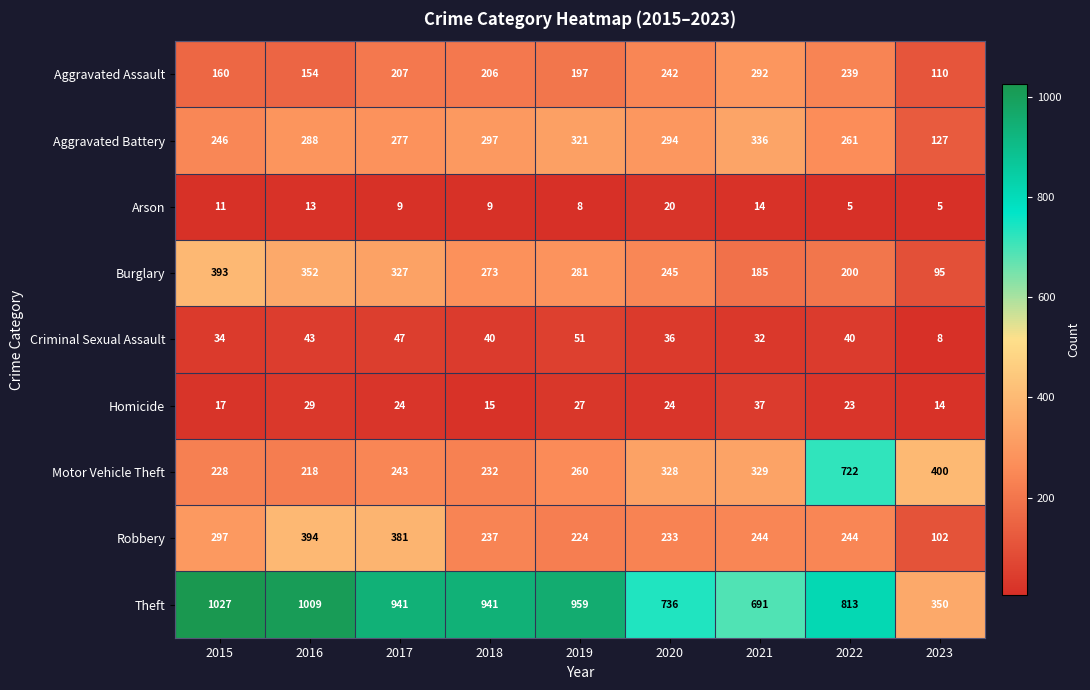

Rank the series by their maximum value, from highest to lowest.

Theft, Motor Vehicle Theft, Robbery, Burglary, Aggravated Battery, Aggravated Assault, Criminal Sexual Assault, Homicide, Arson